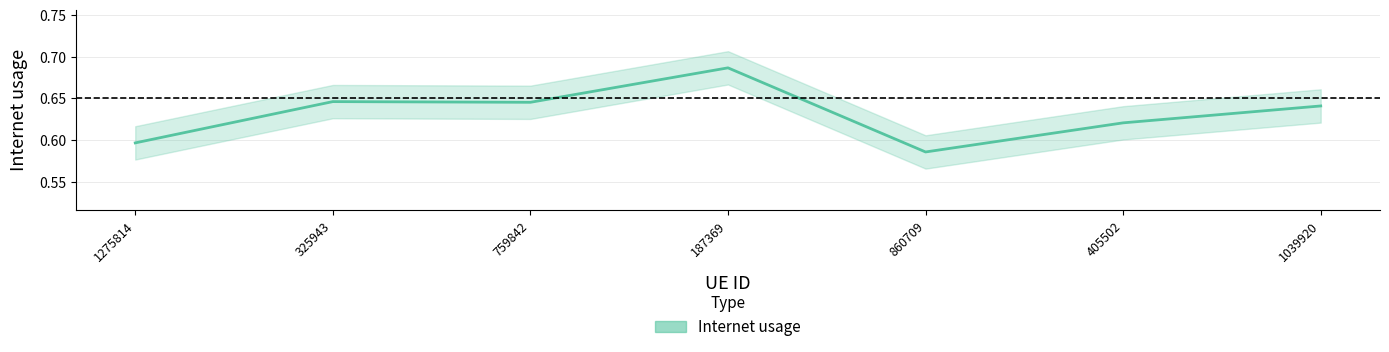

How many interior local valleys (lower than both neighbors) does the data have?

2